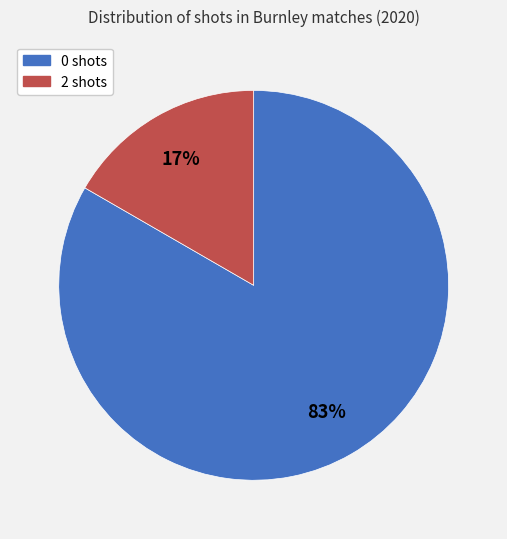

The 0 shots slice represents 93% of the pie. True or false?

False